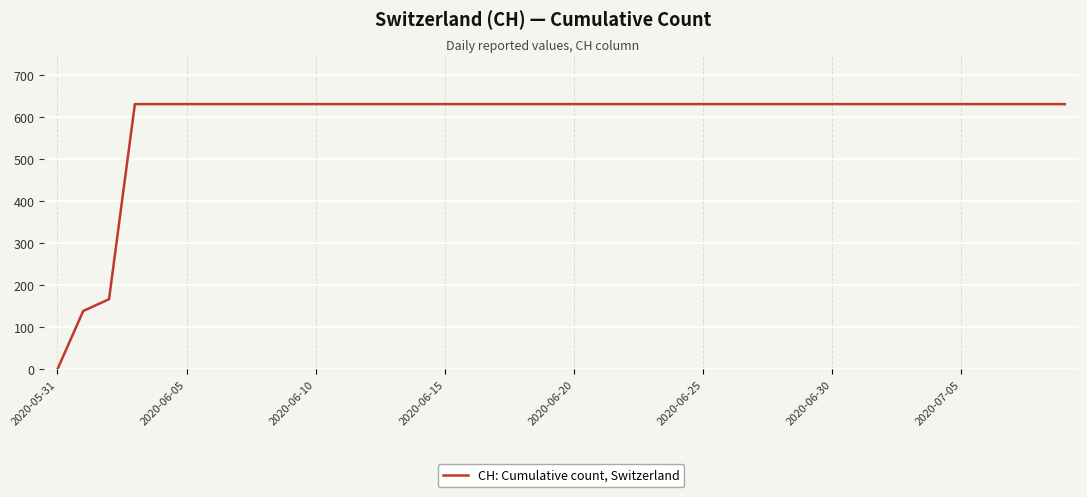

How many categories are shown in the chart?

40